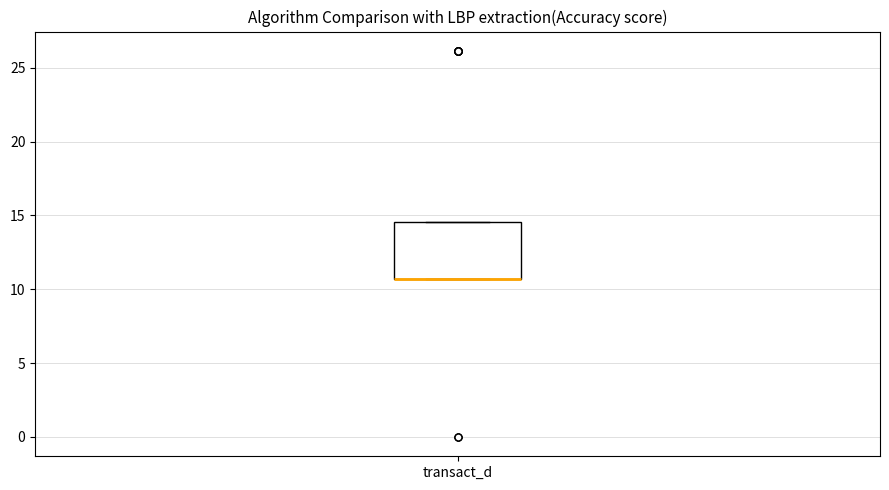

Read this box plot against the y-axis: the position of the median line, the range covered by the box, and the ends of both whiskers. The values are not printed on the chart, so give them approximately, as read against the axis.

median 10.5 (drawn on the box's lower edge), box 10.5 to 14.5, whiskers 10.5 to 14.5